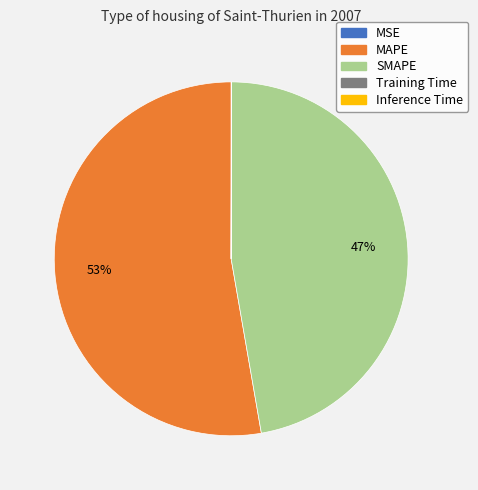

Which slice represents more than half of the pie?

MAPE